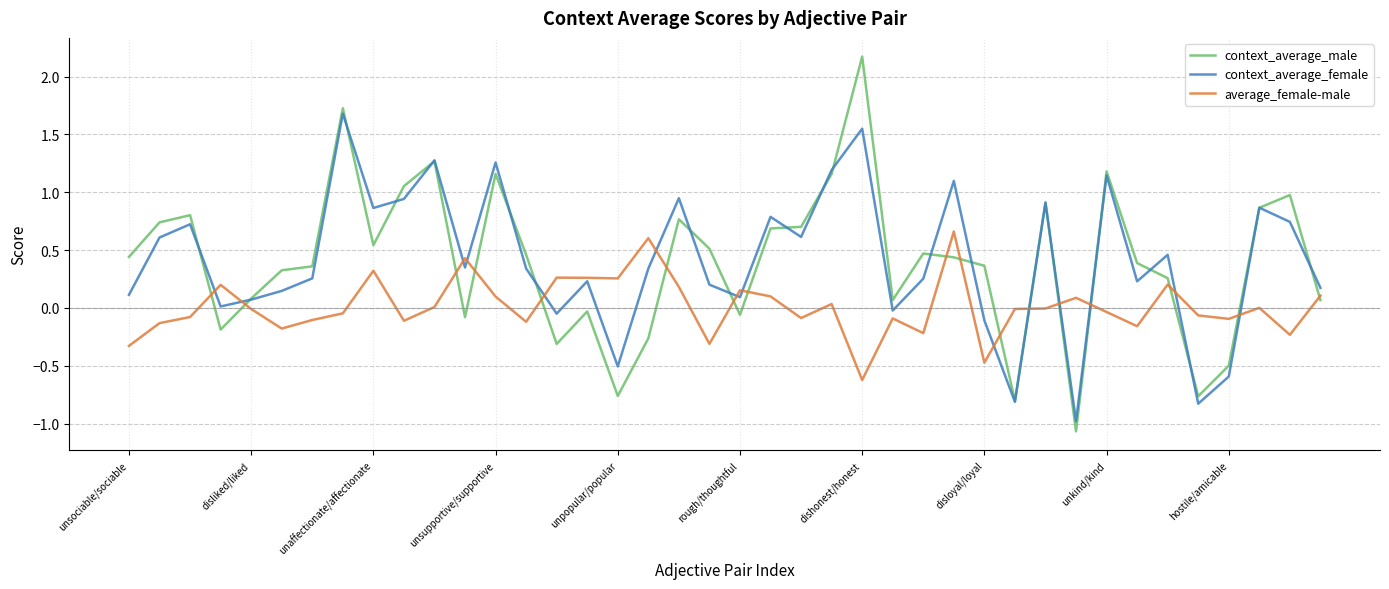

True or false: average_female-male and context_average_male cross at least once.

True